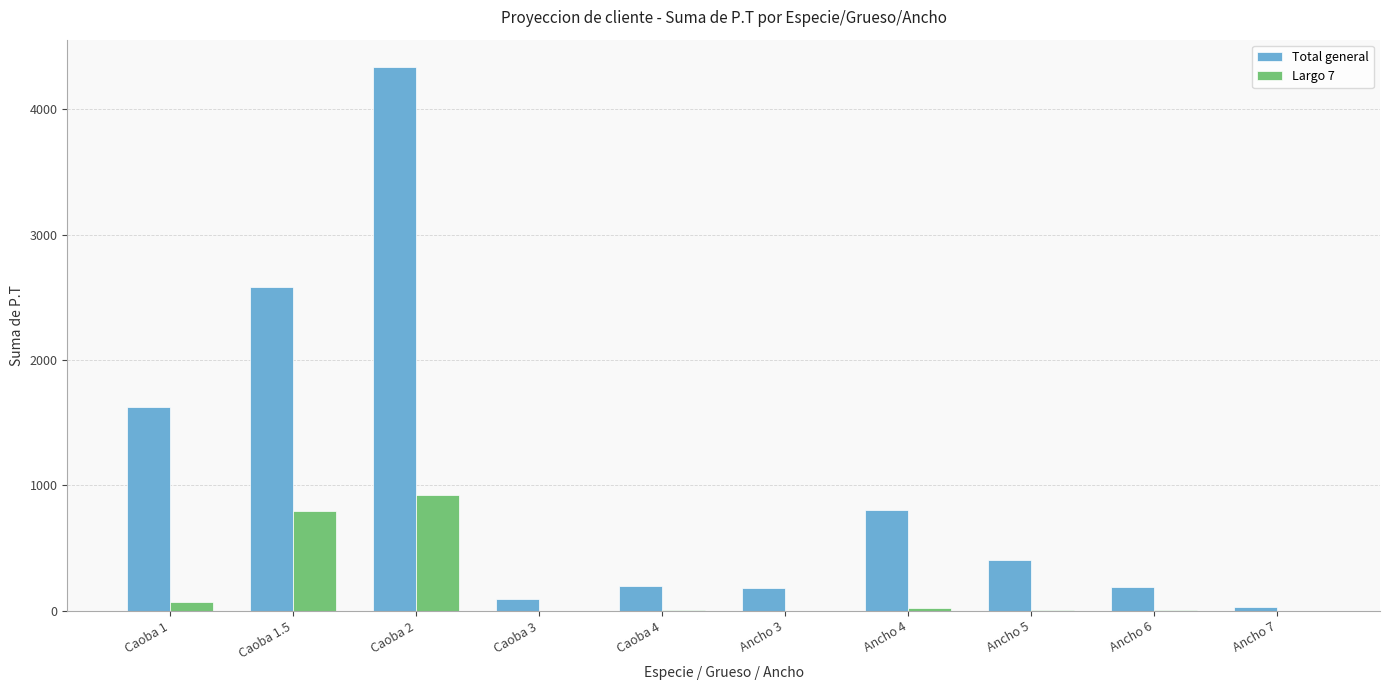

What is the maximum value for Largo 7?

920.5